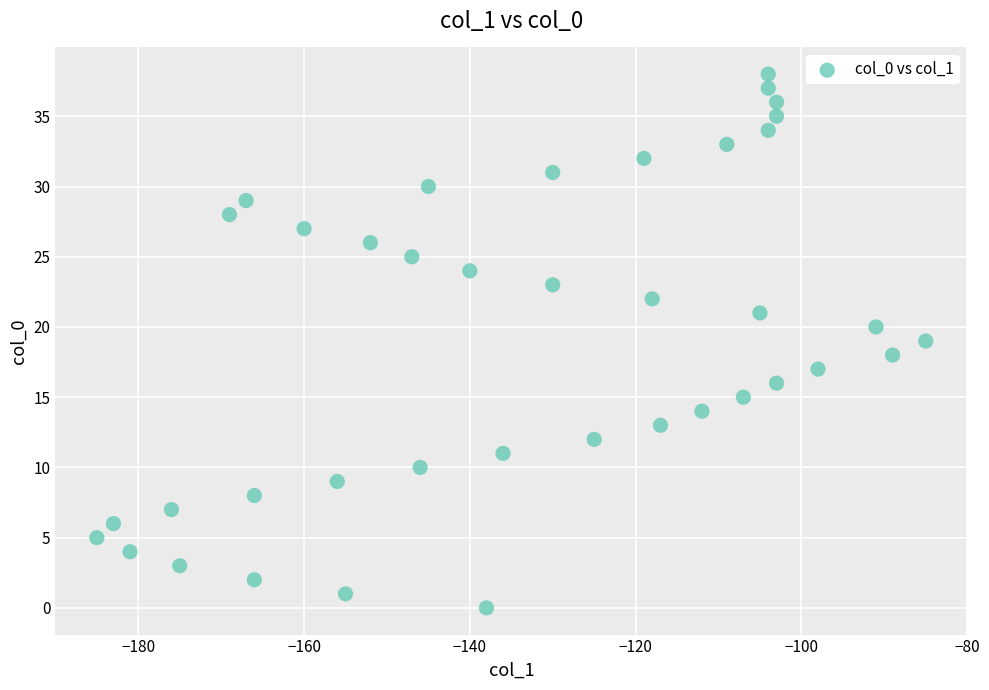

What is the range of Y values (max minus min)?

38